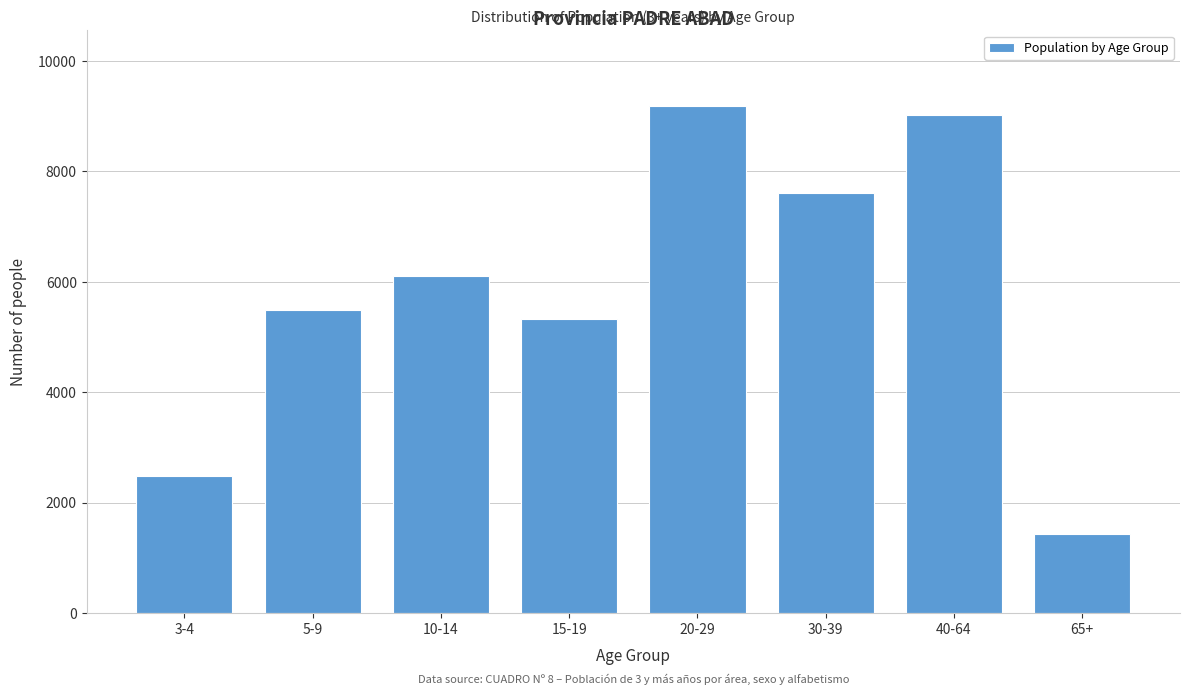

Reading left to right, what are all the values shown in this chart?

2481	5486	6112	5335	9180	7601	9023	1434